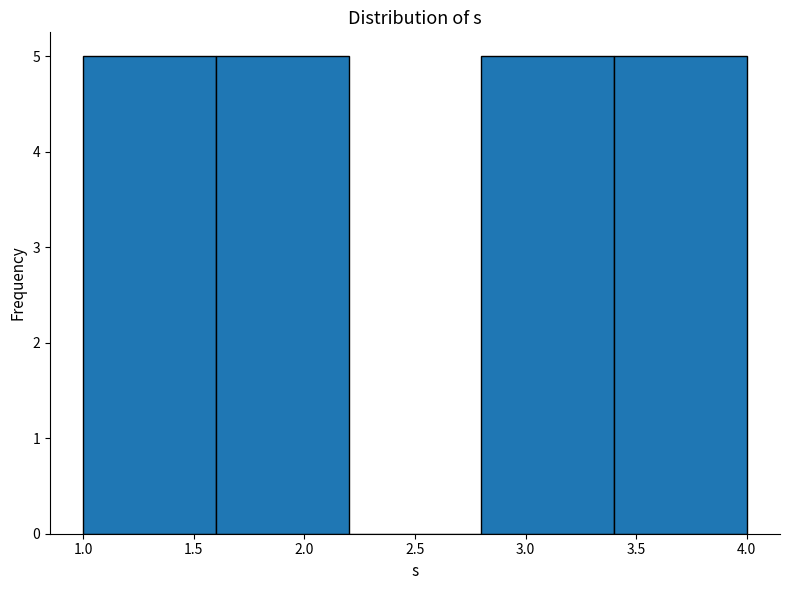

Reading left to right, transcribe this chart: for each bar, give the range it covers on the x-axis and its height. The values are not printed on the chart, so give them approximately, as read against the axis.

1.0 to 1.6: 5
1.6 to 2.2: 5
2.2 to 2.8: 0
2.8 to 3.4: 5
3.4 to 4.0: 5